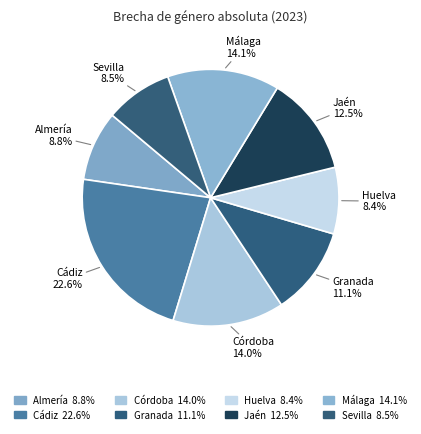

How many slices are in this pie chart?

8